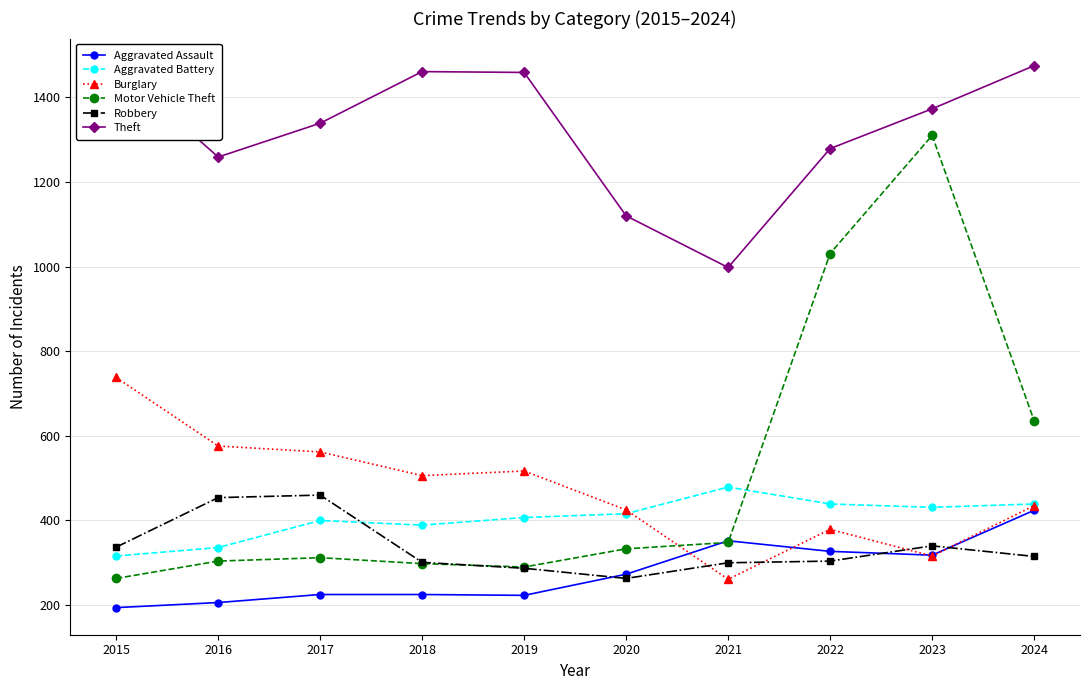

List the series in order of their peak value, lowest first.

Aggravated Assault, Robbery, Aggravated Battery, Burglary, Motor Vehicle Theft, Theft